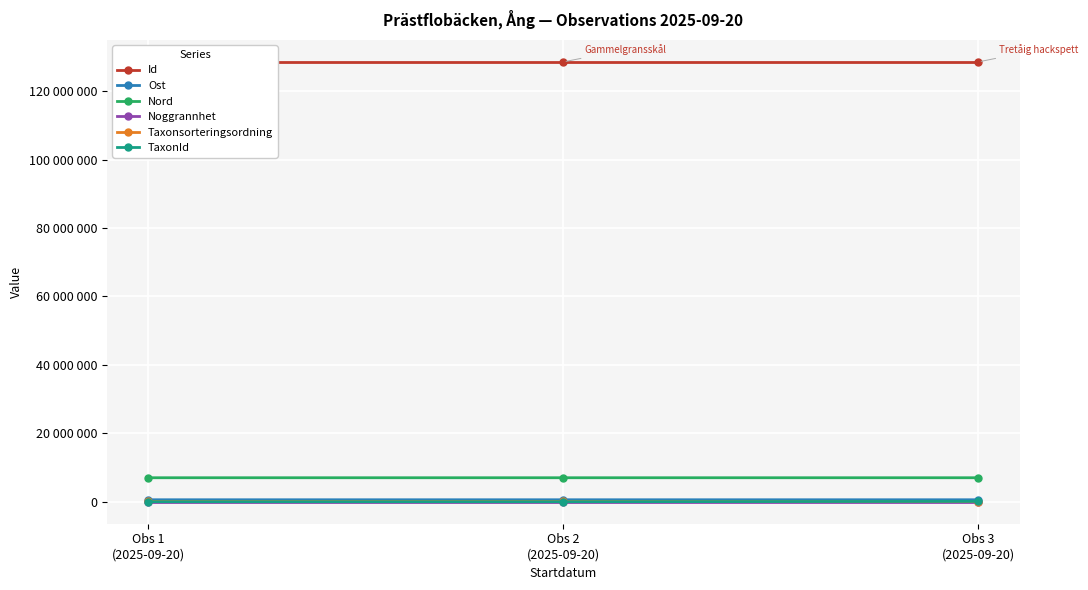

What is the value of the Noggrannhet point at the 3rd from the left?

10